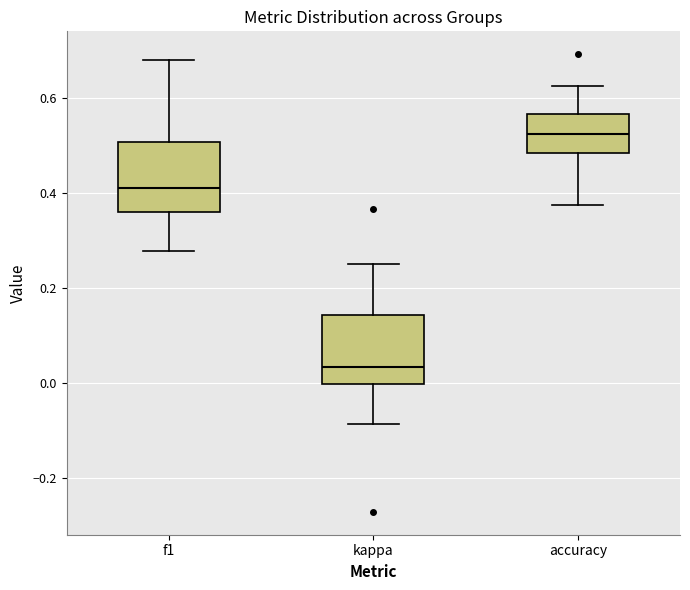

Reading left to right, transcribe this box plot: for each box, give where its median line is, the range the box spans, and where its two whiskers end, as read against the y-axis. The values are not printed on the chart, so give them approximately, as read against the axis.

f1: median 0.42, box 0.36 to 0.50, whiskers 0.28 to 0.68
kappa: median 0.04, box 0.00 to 0.14, whiskers -0.08 to 0.26
accuracy: median 0.52, box 0.48 to 0.56, whiskers 0.38 to 0.62